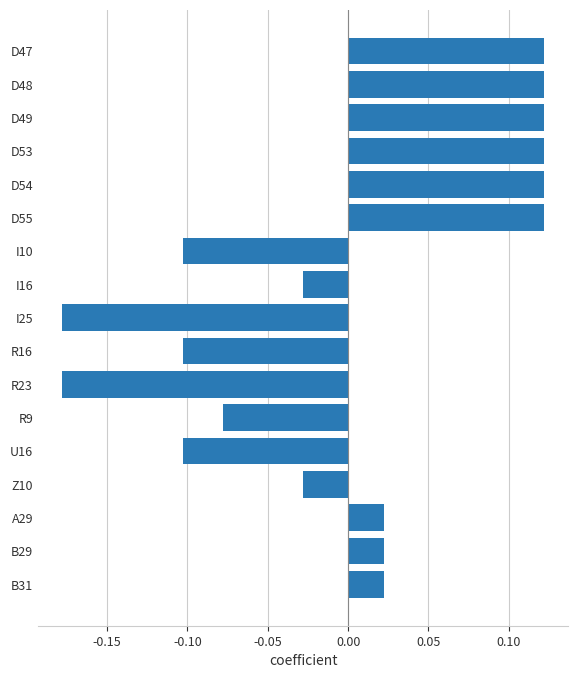

True or false: the data shows -0.1 at I10.

True